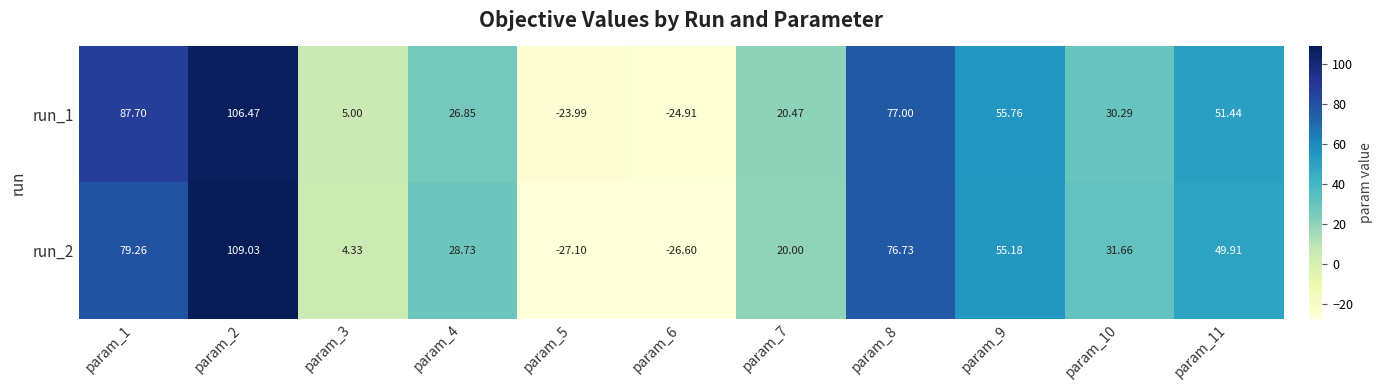

What is the maximum value shown in the chart?

109.0